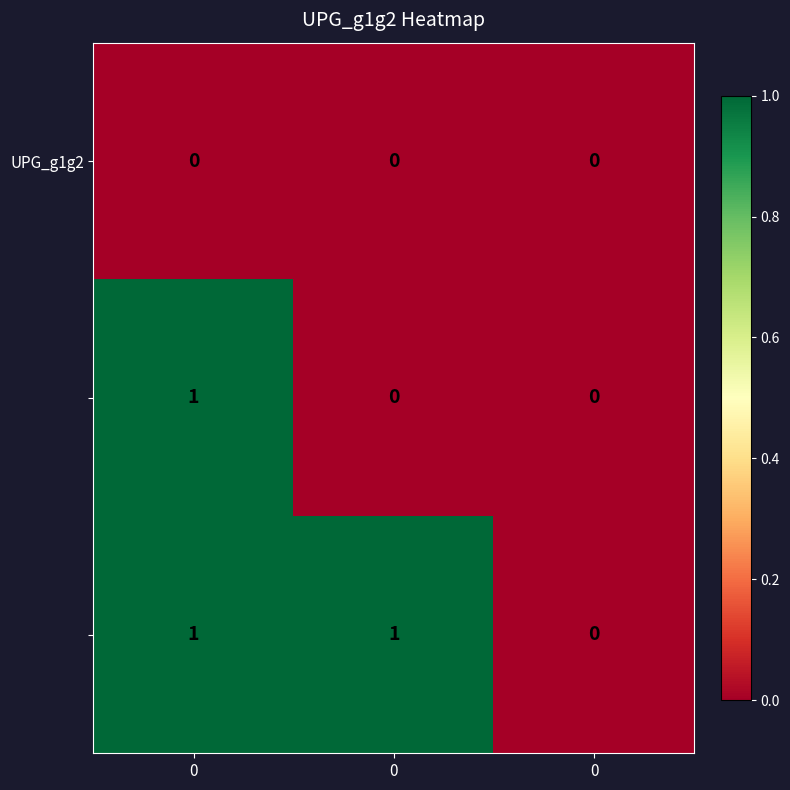

How many categories are shown in the chart?

3